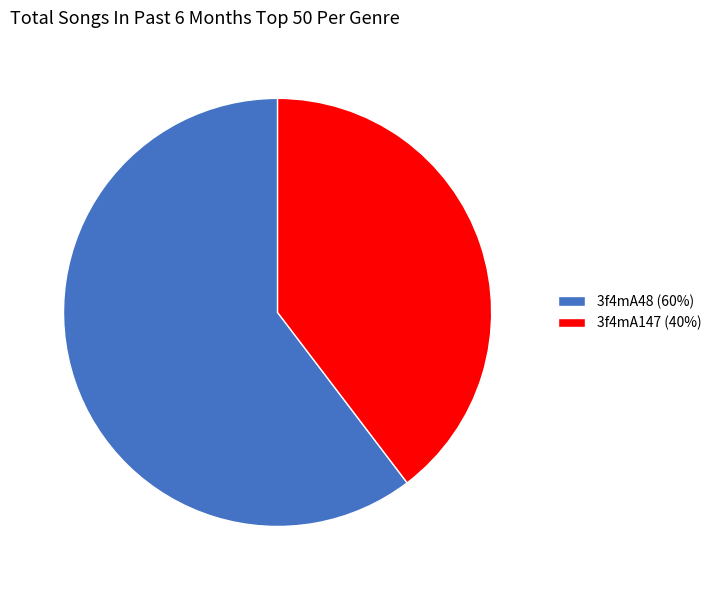

Which category has the biggest portion of the pie?

3f4mA48